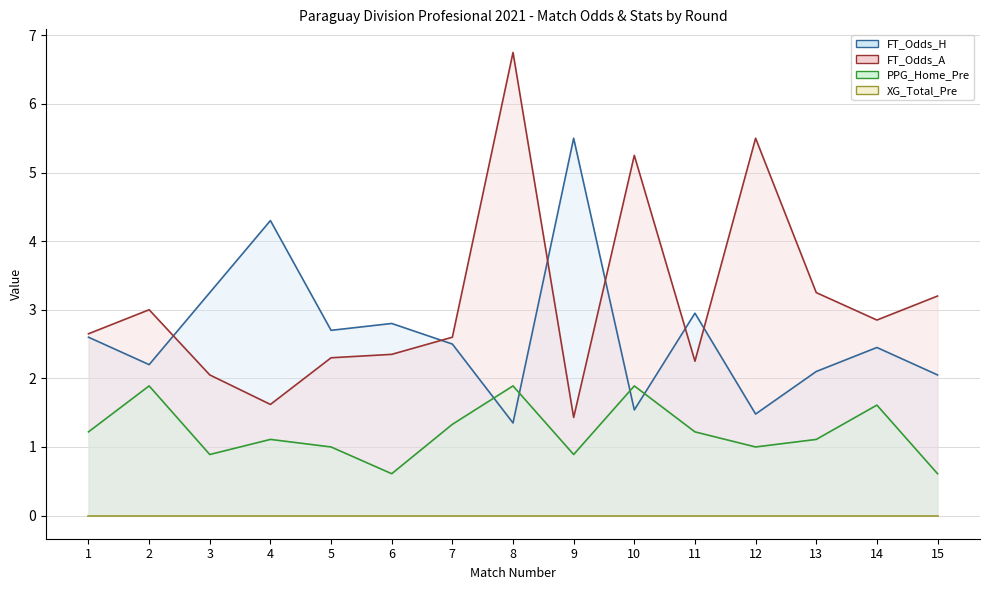

Which series has the widest spread of values?

FT_Odds_A line